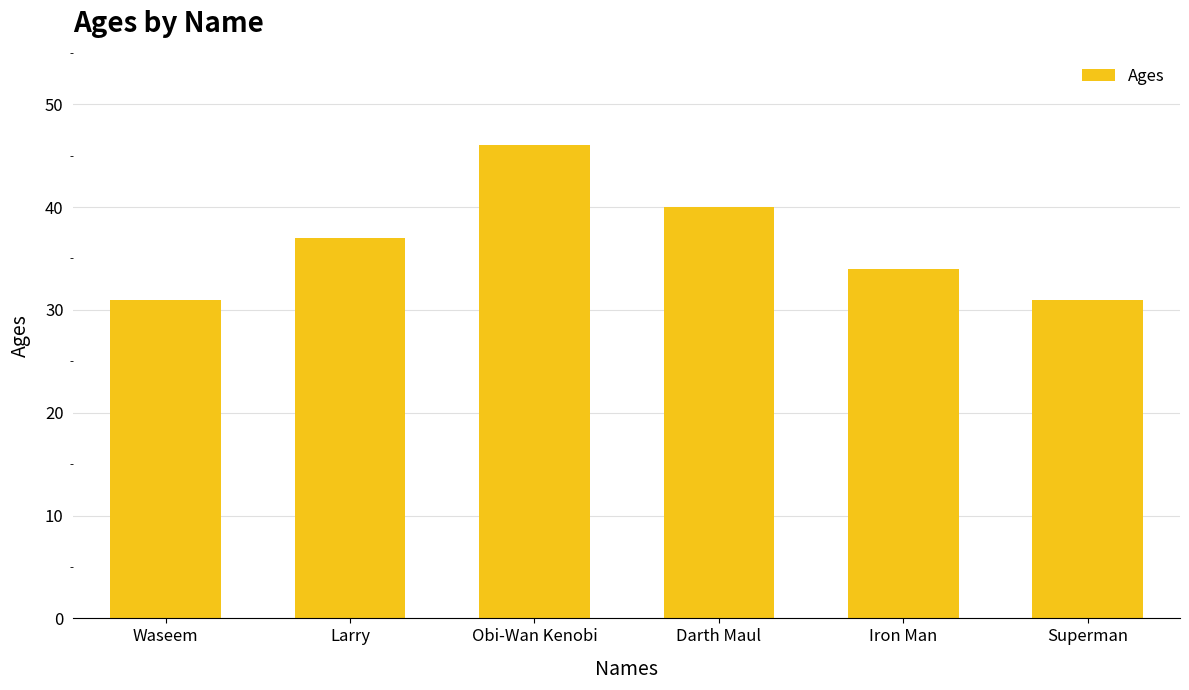

What is the sum of the values at Waseem and Larry?

68